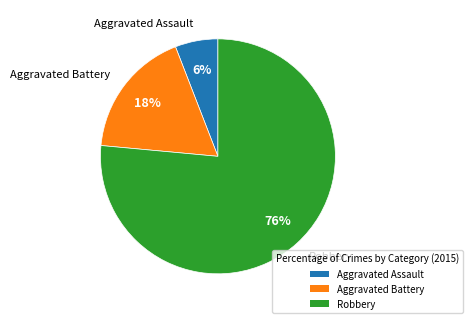

Is it true that Robbery is 63% of the pie?

False